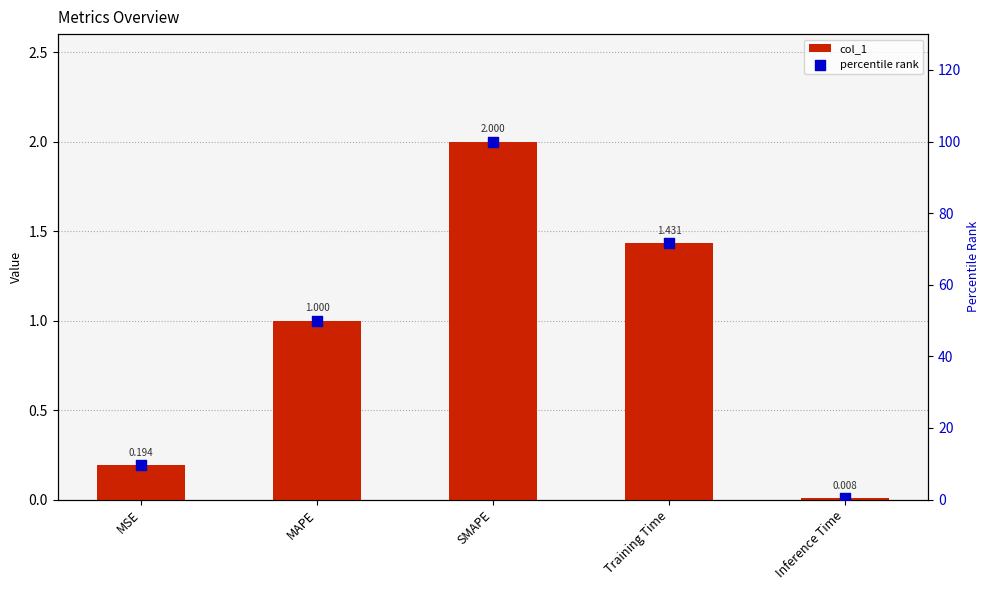

Which series has the largest Y range (max minus min)?

percentile rank